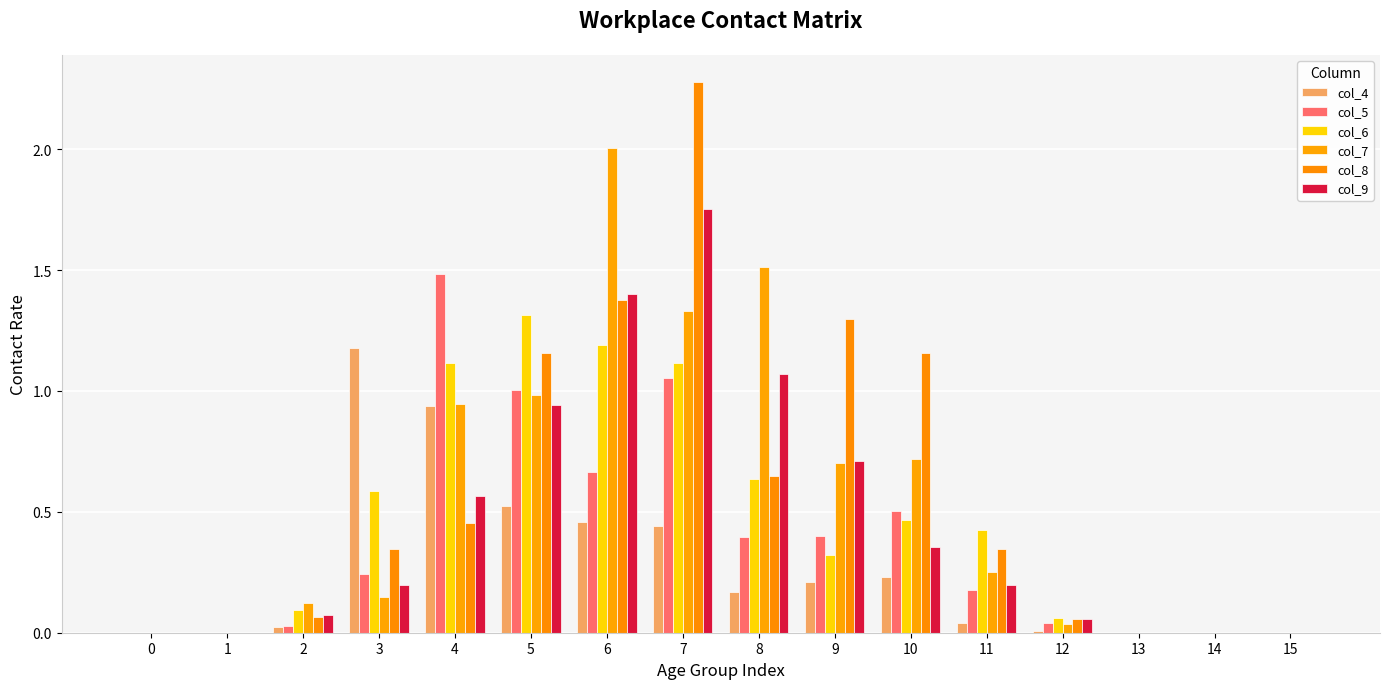

Count the number of data series in this chart.

6